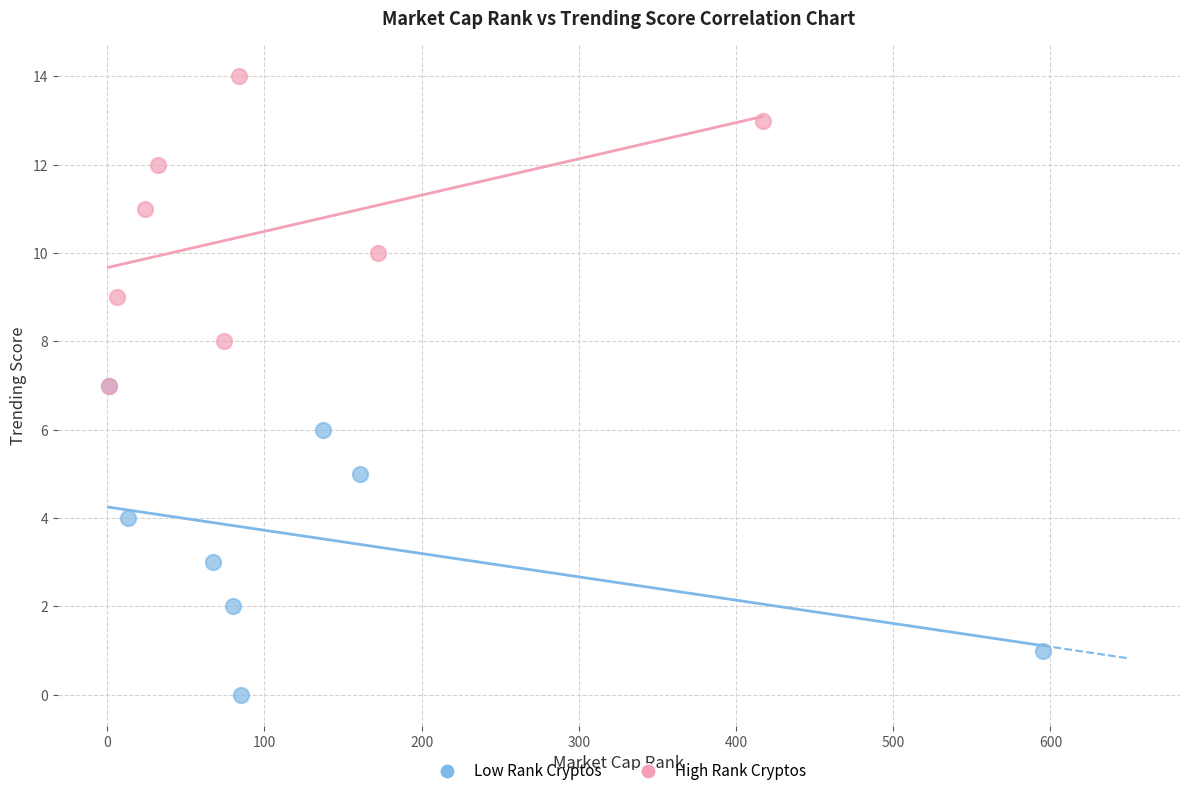

Which series reaches the minimum Y coordinate?

Low Rank Cryptos